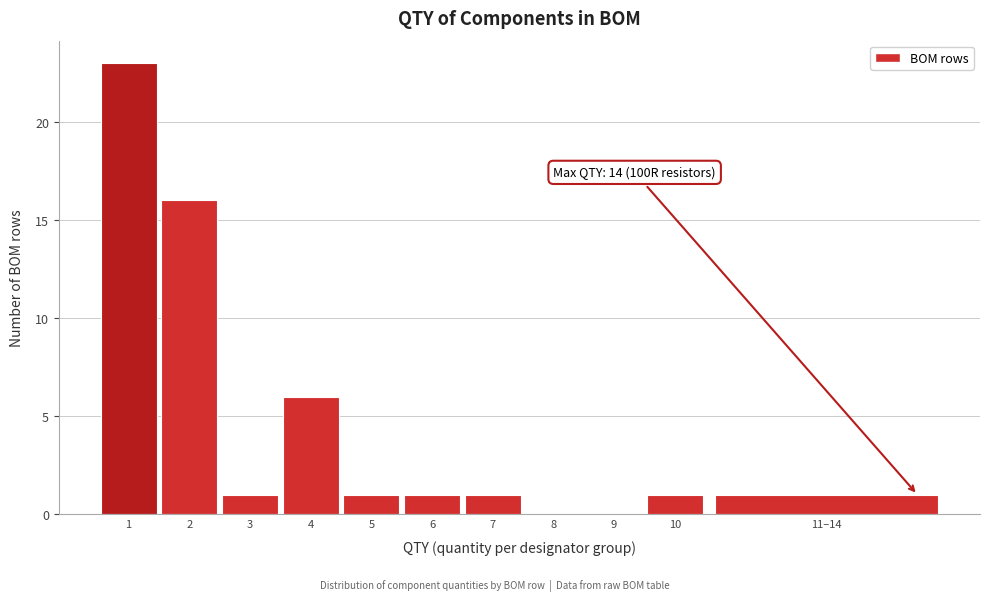

Reading right to left, extract all data points from this chart.

11–14=1	10=1	9=0	8=0	7=1	6=1	5=1	4=6	3=1	2=16	1=23